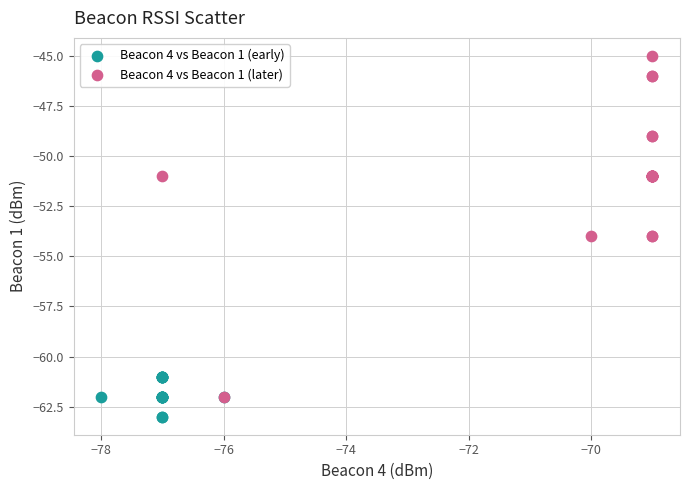

Which series has the largest Y range (max minus min)?

Beacon 4 vs Beacon 1 (later)